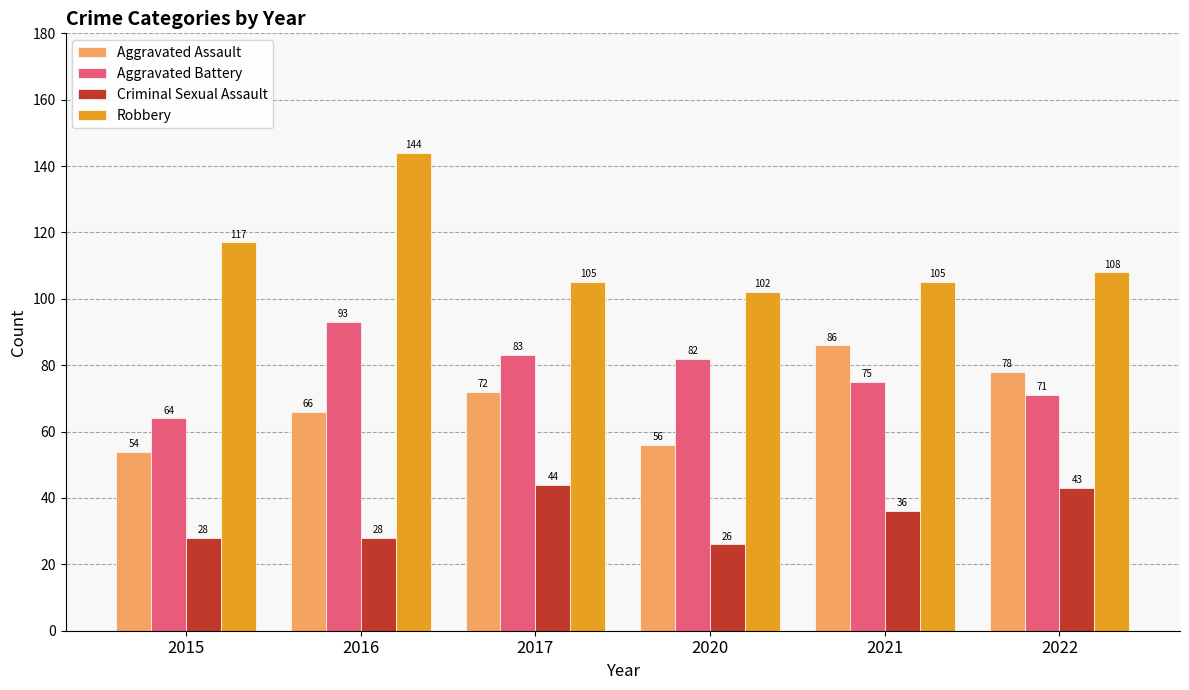

At which label does Criminal Sexual Assault reach its minimum?

2020